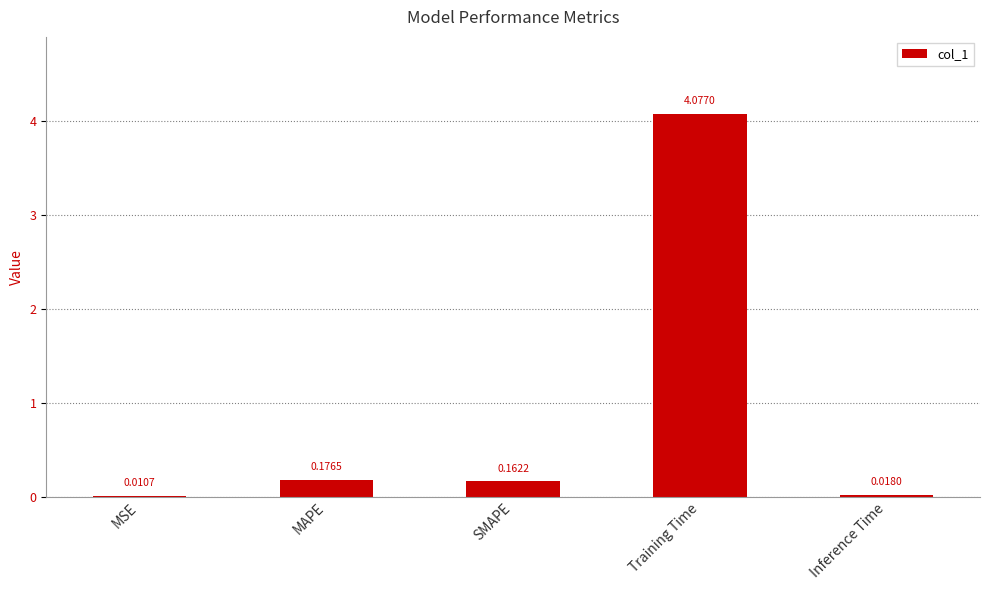

What is the sum of all values?

4.4